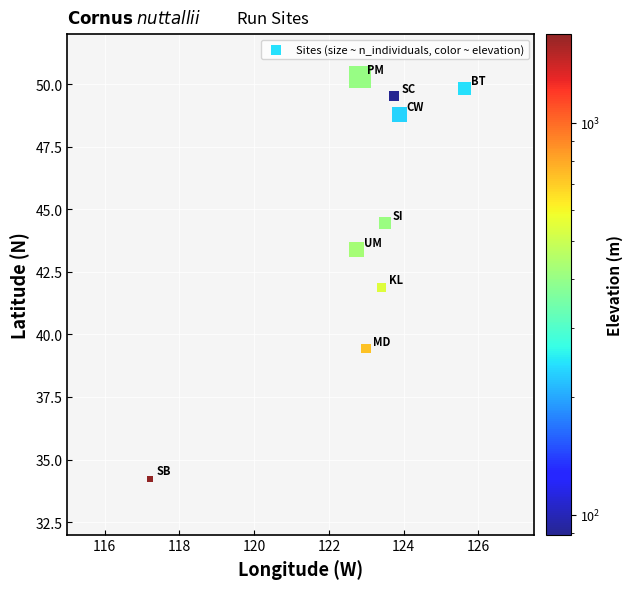

What is the range of X values (max minus min)?

8.4